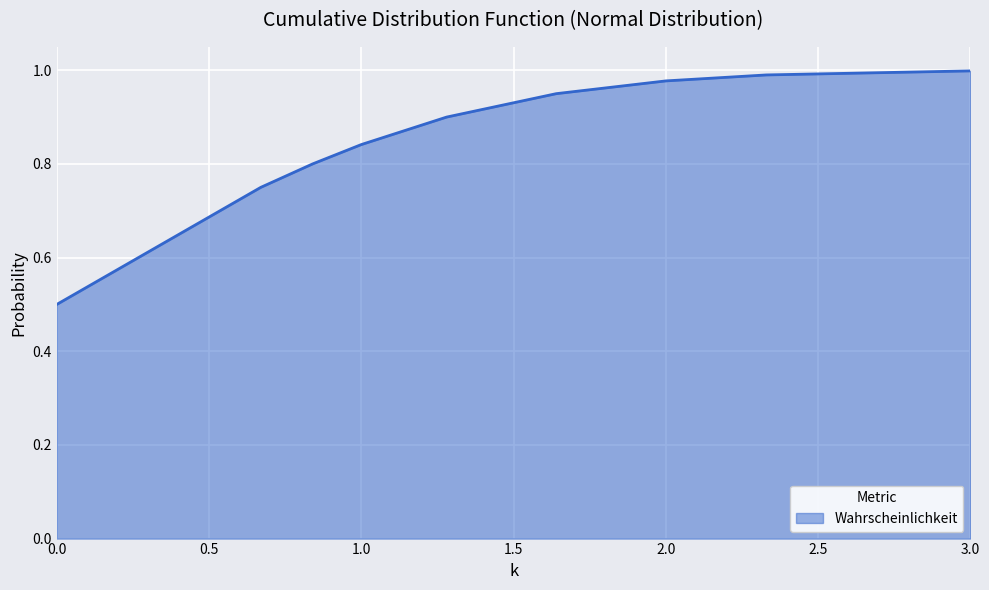

What is the difference between the maximum and minimum values?

0.5